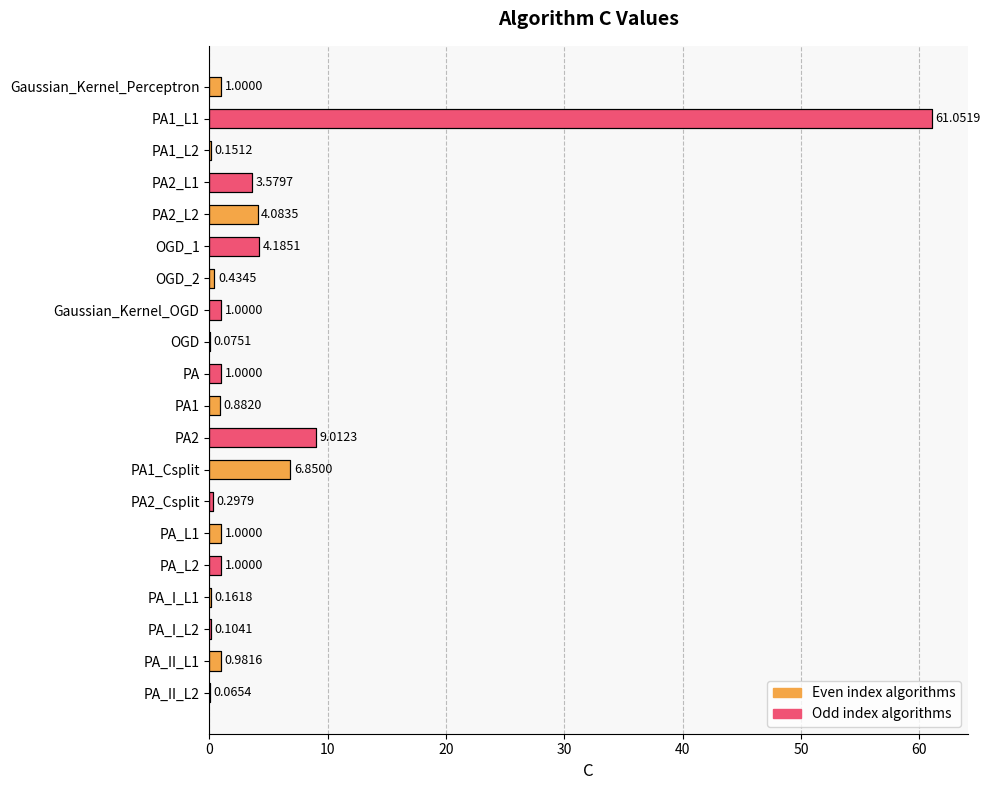

What is the sum of all values?

96.9